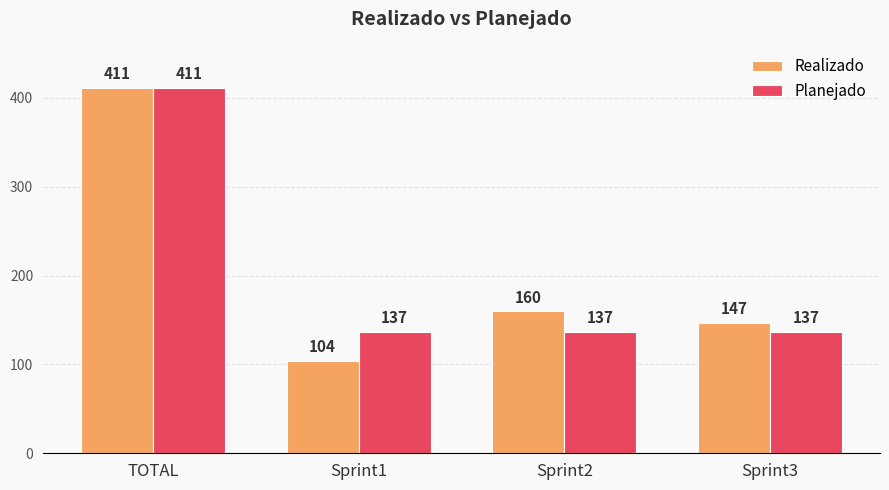

List the labels in order of Realizado value, largest first.

TOTAL, Sprint2, Sprint3, Sprint1